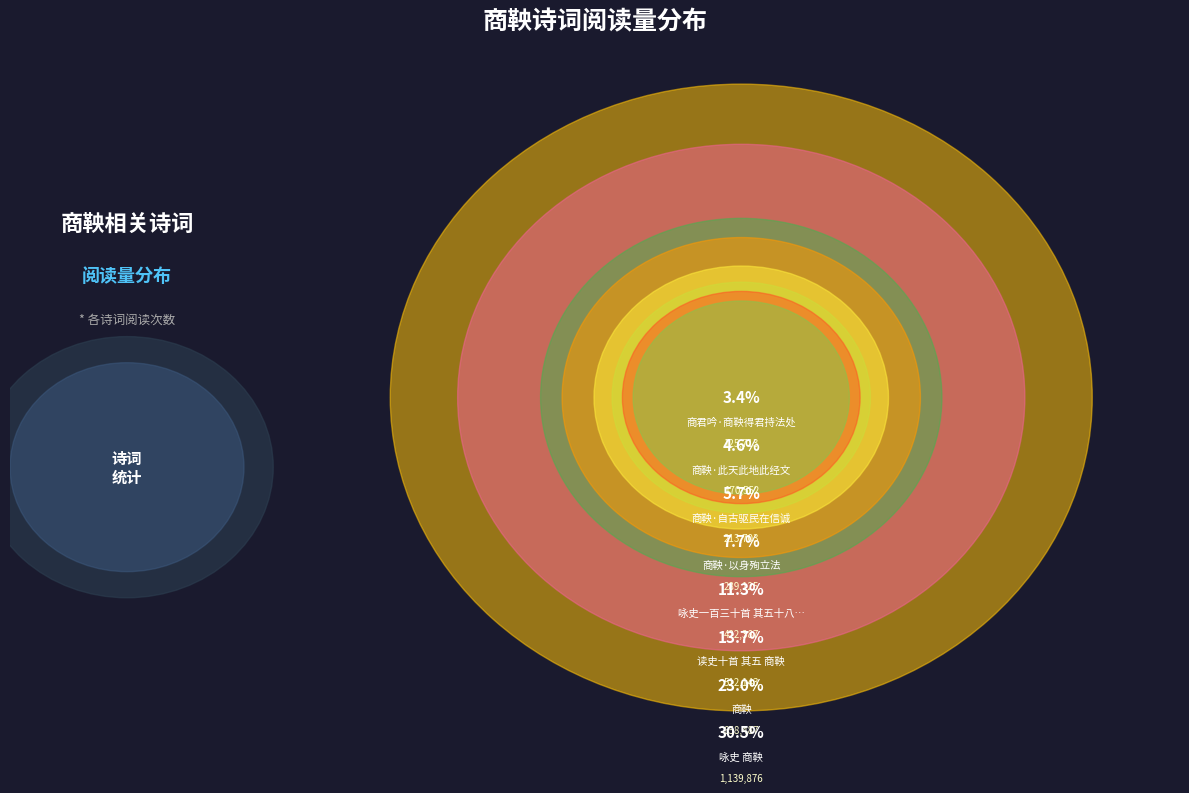

To the nearest percent, what is the combined percentage of 商鞅·以身殉立法 and 商鞅·自古驱民在信诚?

13%